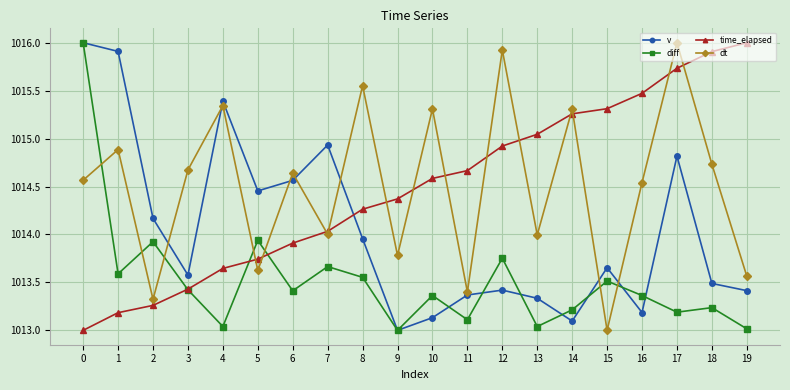

What is the greatest value displayed?

1016.0